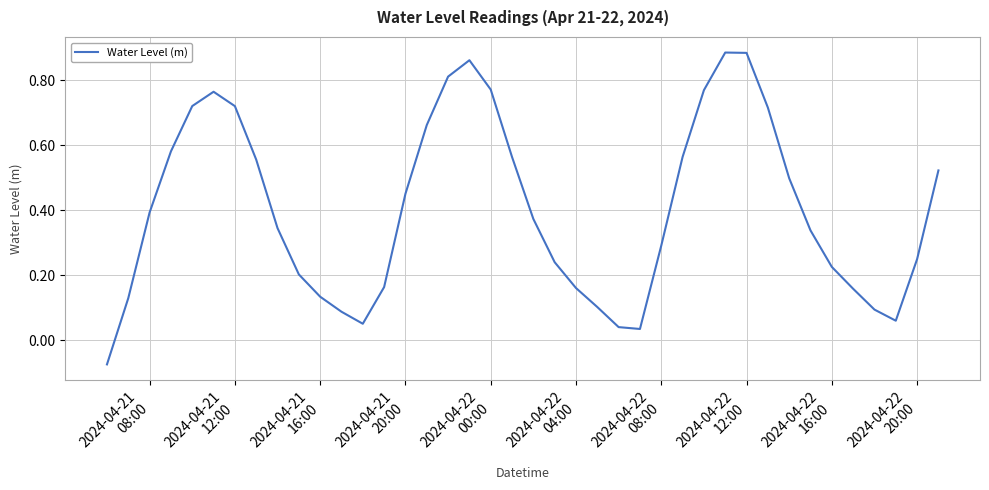

What is the difference between the maximum and minimum values?

1.0